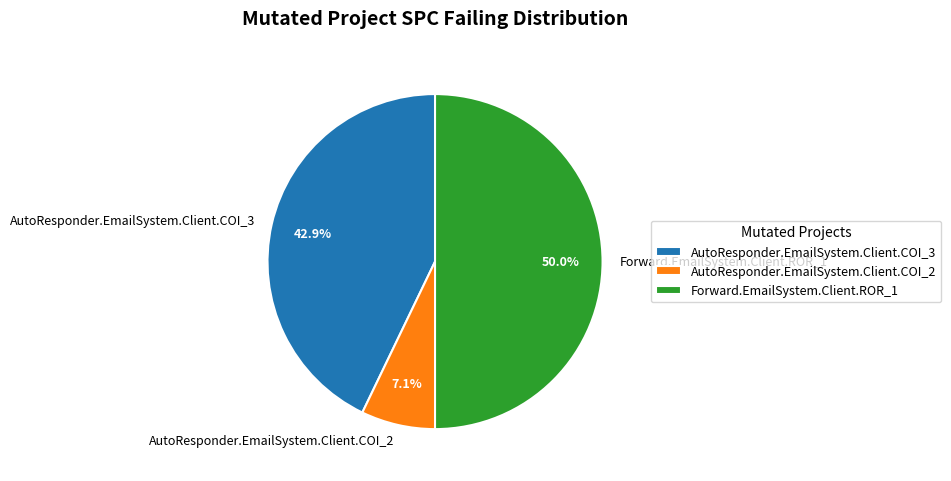

How many segments does this pie chart have?

3